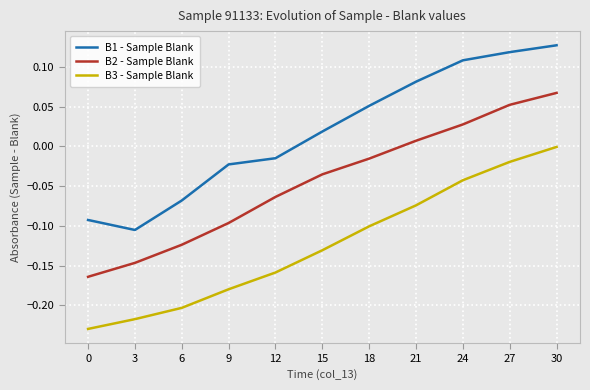

At how many categories does at least one series exceed 0?

6